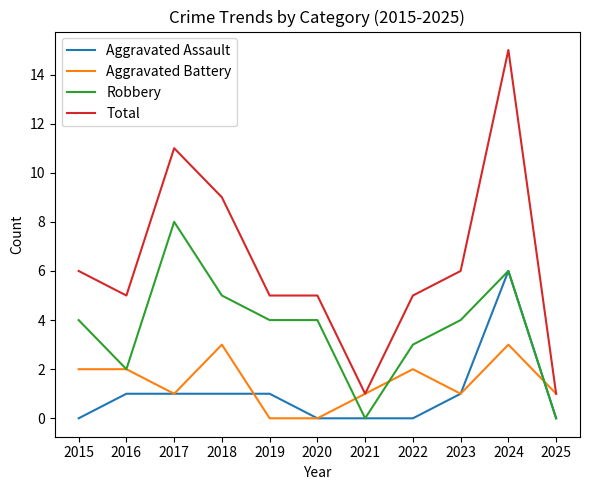

Between 2017 and 2023, which series saw the biggest shift?

Total